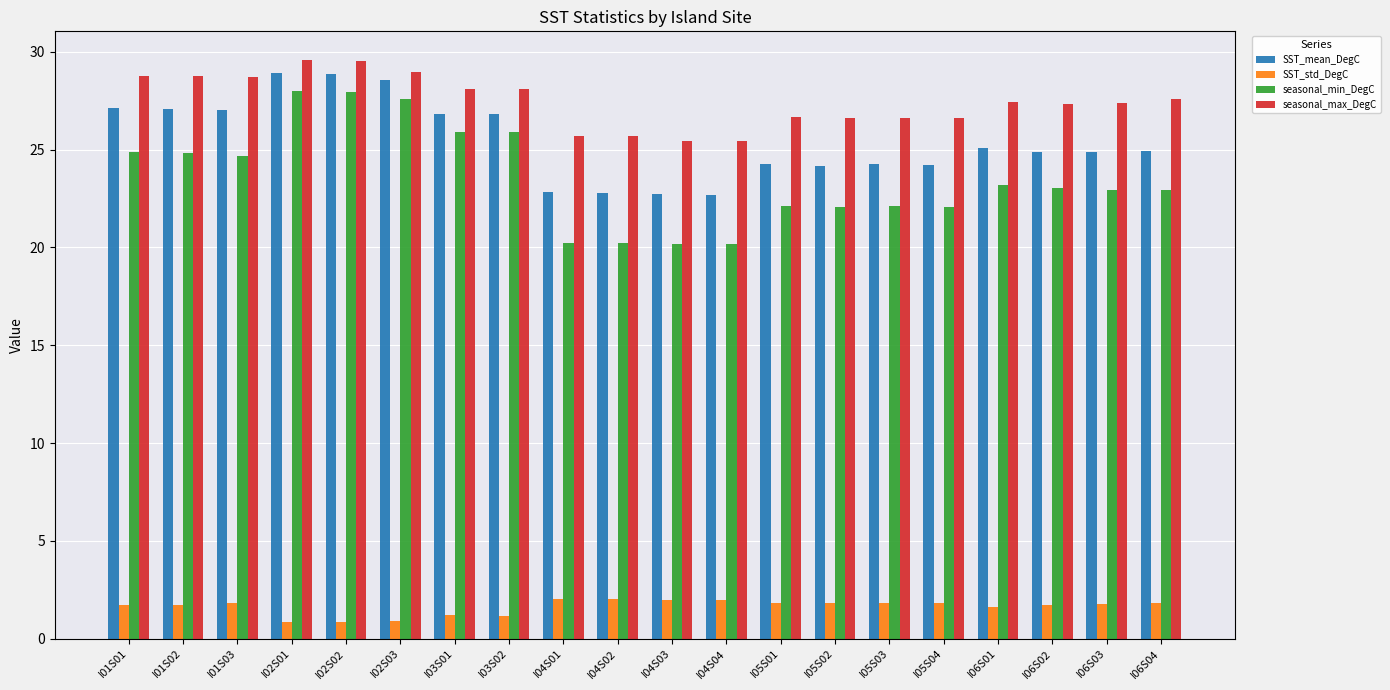

At I05S01, list the series in order from smallest to largest.

SST_std_DegC, seasonal_min_DegC, SST_mean_DegC, seasonal_max_DegC